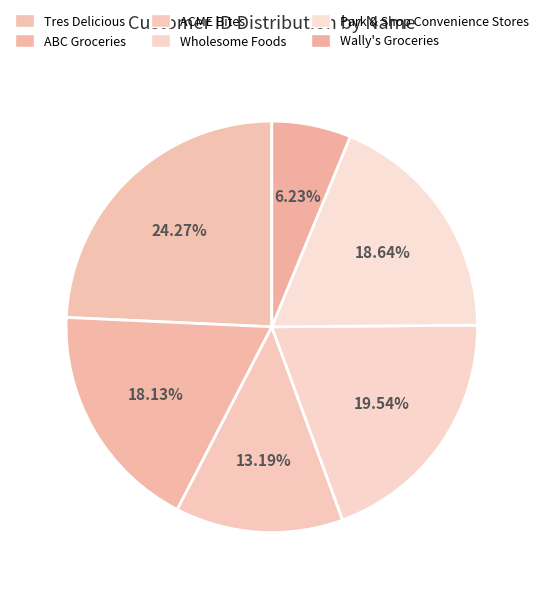

What percentage is the Tres Delicious slice, to the nearest percent?

24%